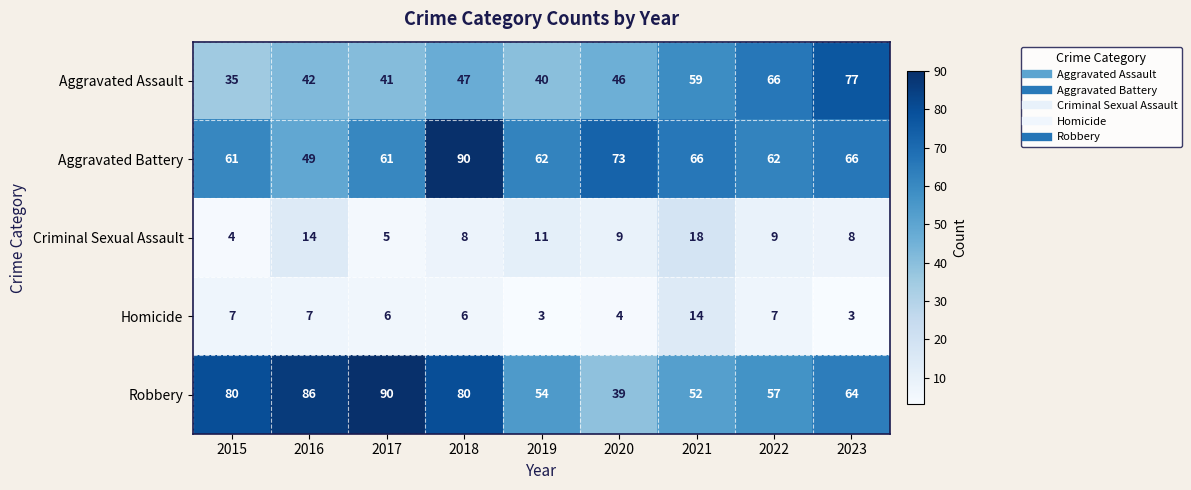

Is it true that Aggravated Battery equals 90 at 2018?

True